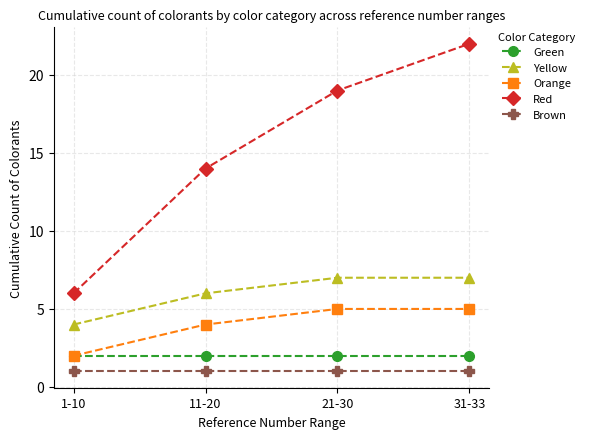

The Red series shows 20 at 11-20. True or false?

False